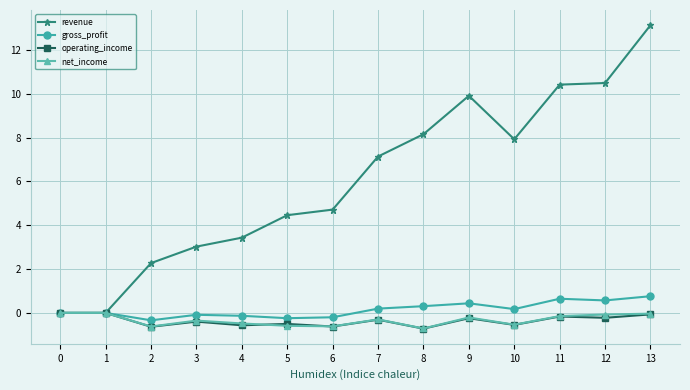

True or false: revenue has a value of 10.4 at 7.

False